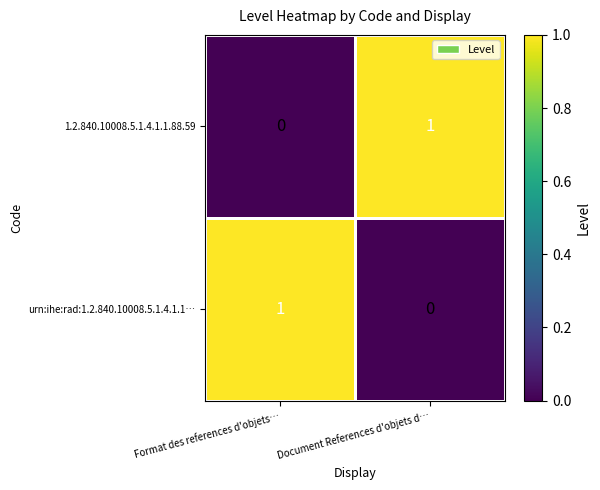

The value of urn:ihe:rad:1.2.840.10008.5.1.4.1.1… at Document References d'objets d… is 0. True or false?

True